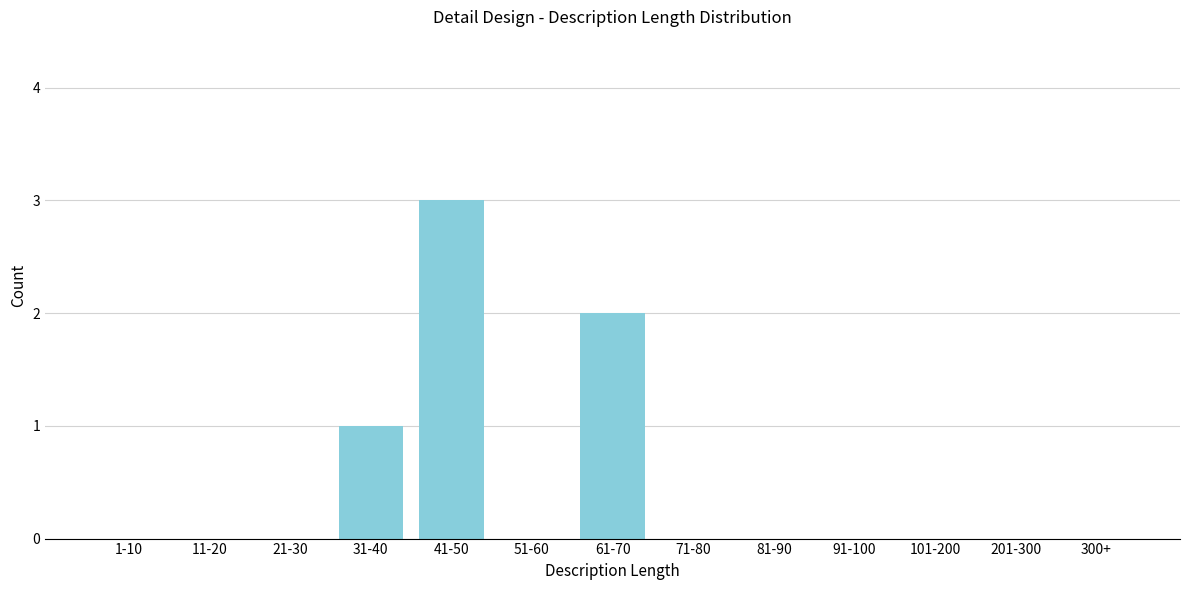

Reading right to left, list all the values displayed in this chart.

300+=0	201-300=0	101-200=0	91-100=0	81-90=0	71-80=0	61-70=2	51-60=0	41-50=3	31-40=1	21-30=0	11-20=0	1-10=0